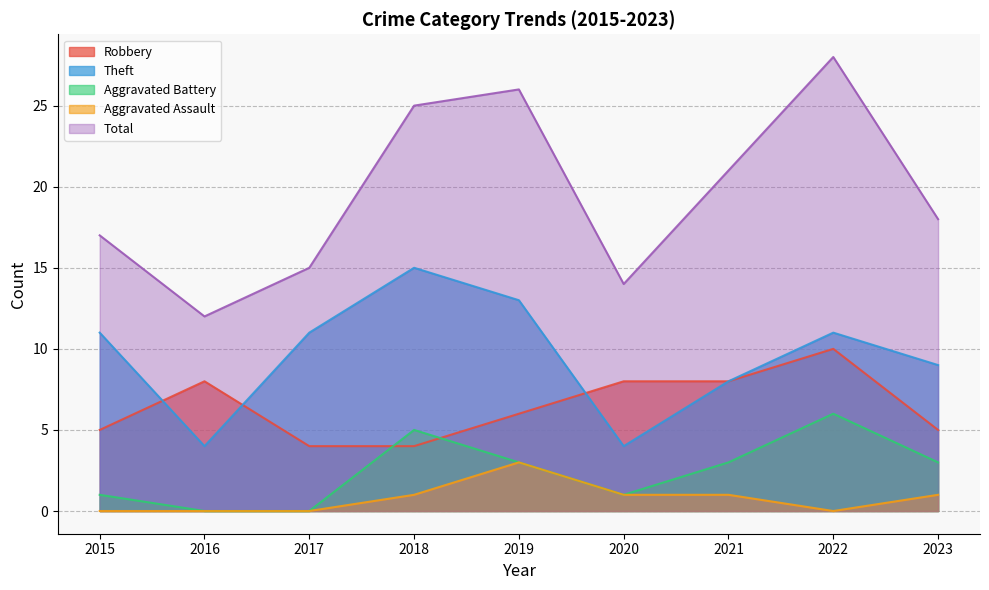

Reading left to right, list all the values displayed in this chart.

Robbery: 5	8	4	4	6	8	8	10	5
Theft: 11	4	11	15	13	4	8	11	9
Aggravated Battery: 1	0	0	5	3	1	3	6	3
Aggravated Assault: 0	0	0	1	3	1	1	0	1
Total: 17	12	15	25	26	14	21	28	18